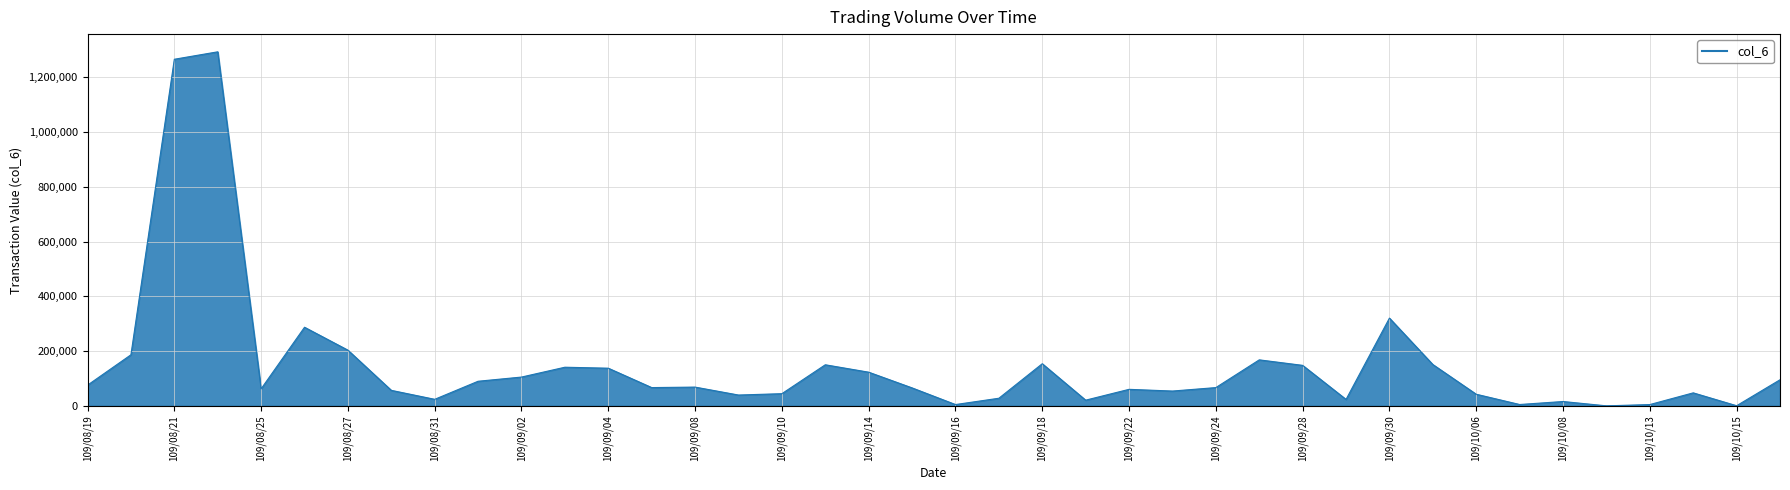

What is the greatest value displayed?

1293280